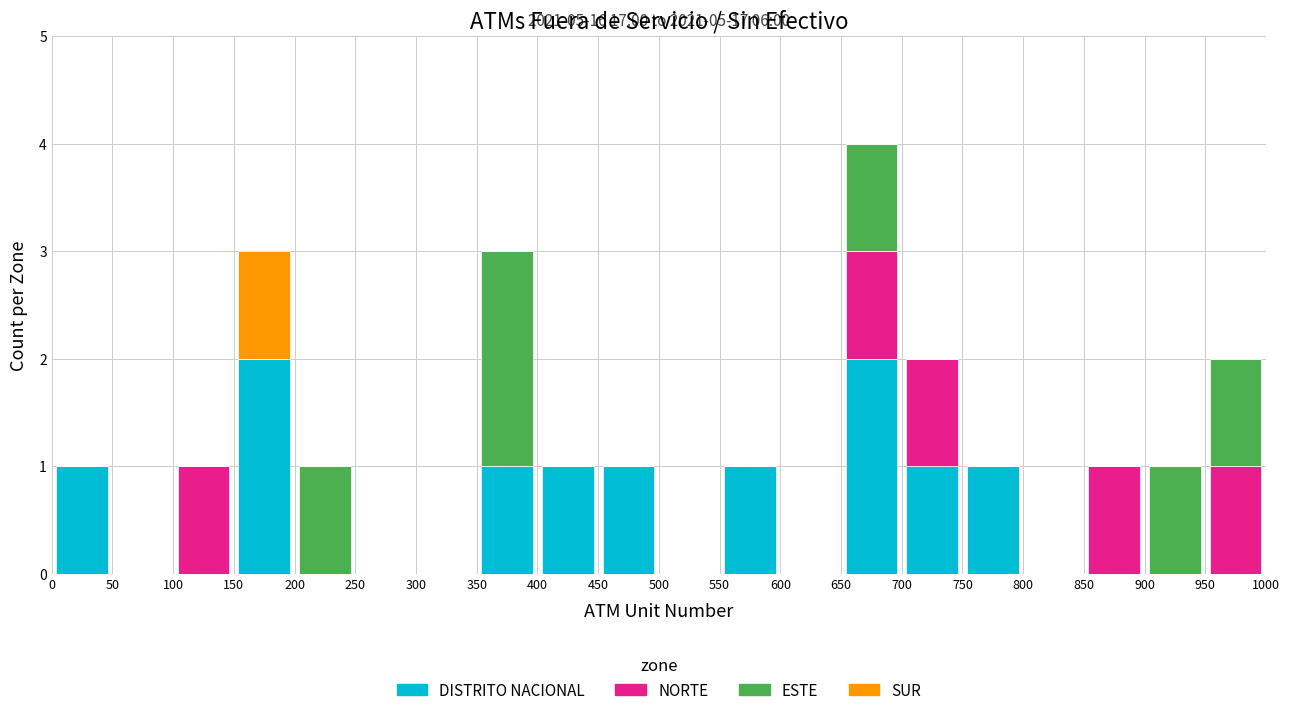

Which range on the x-axis has the tallest stacked bar (by total height)?

650 to 700